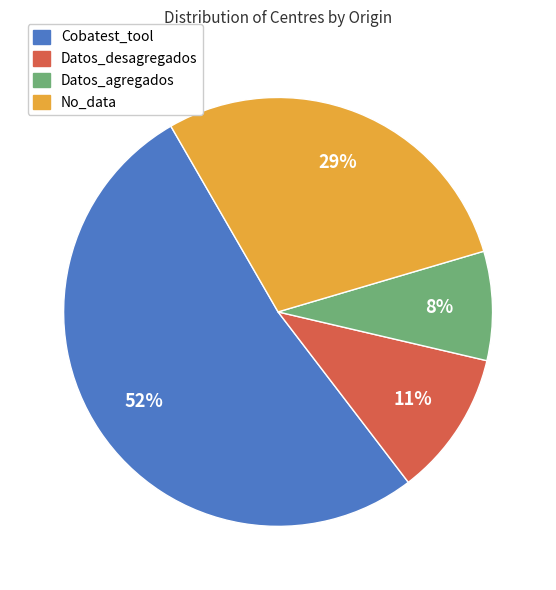

Which category has the smallest portion of the pie?

Datos_agregados